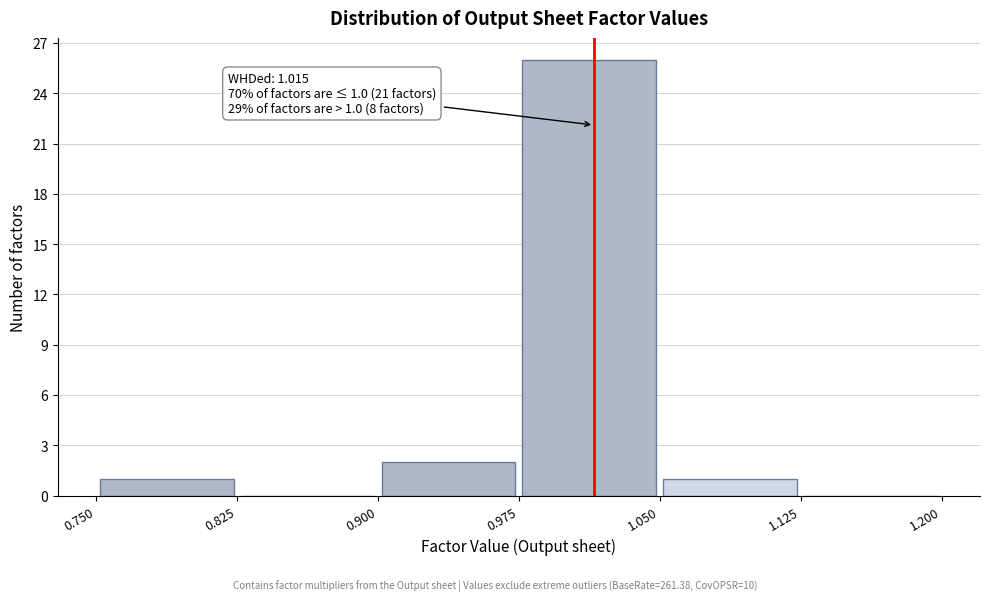

Which range on the x-axis has the tallest bar?

0.975 to 1.050